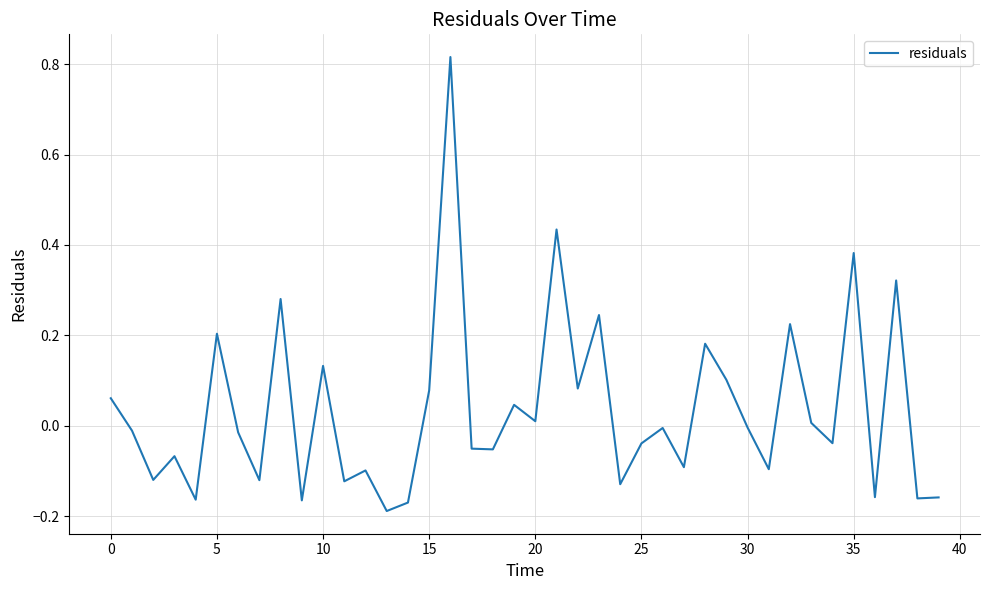

What is the difference between the maximum and minimum values?

1.0